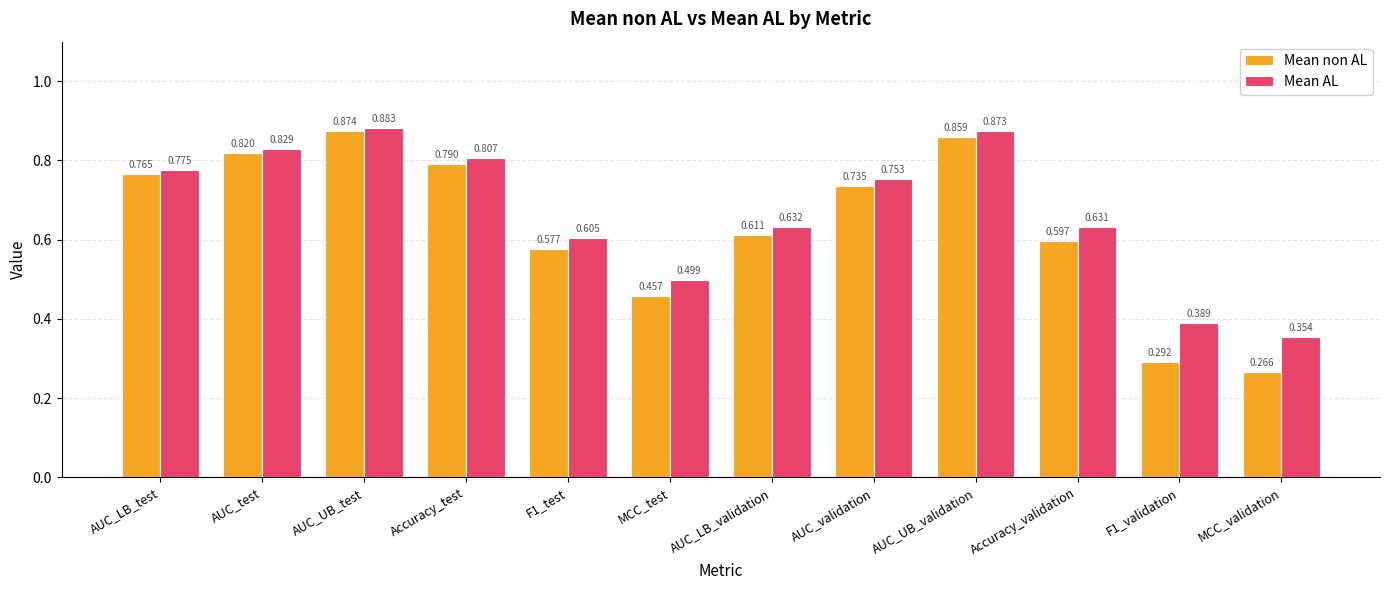

What are all the series names shown in the legend?

Mean non AL, Mean AL